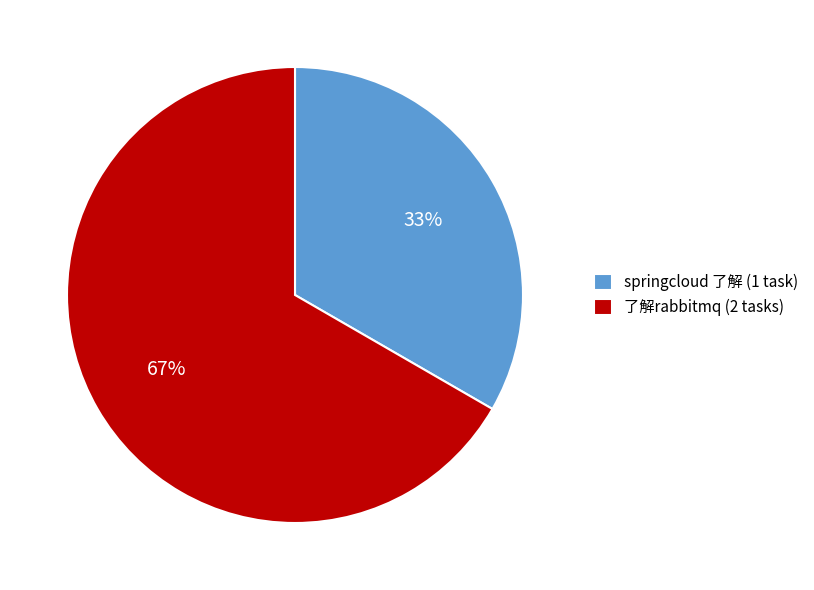

To the nearest percent, what is the average slice percentage?

50%